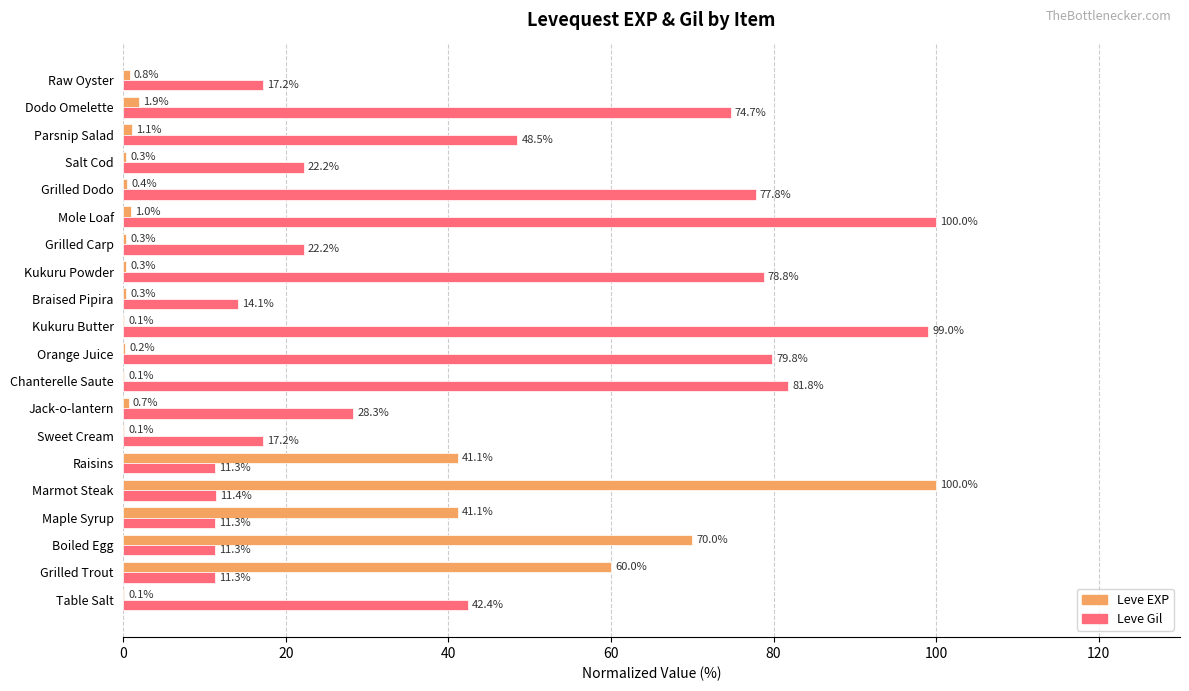

True or false: Leve Gil has a value of 21.6 at Mole Loaf.

False